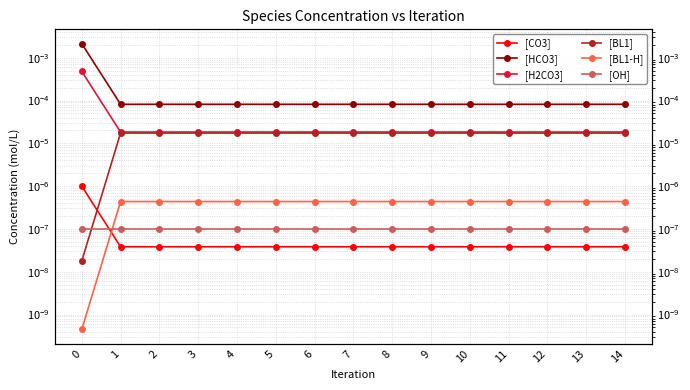

Which series has the largest total across all categories?

[HCO3]